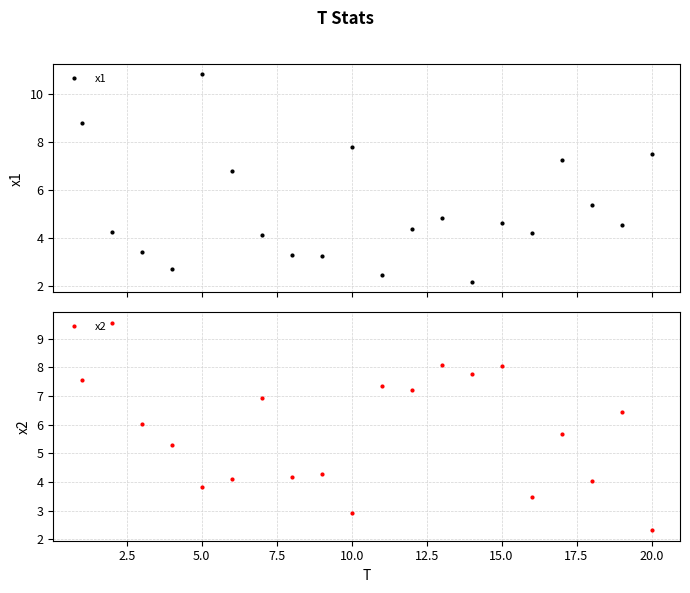

Which series has the largest total across all categories?

x2